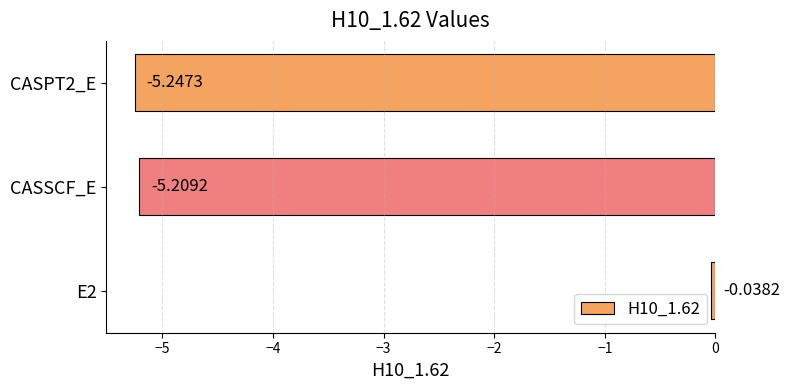

Does the chart contain stacked bars?

No